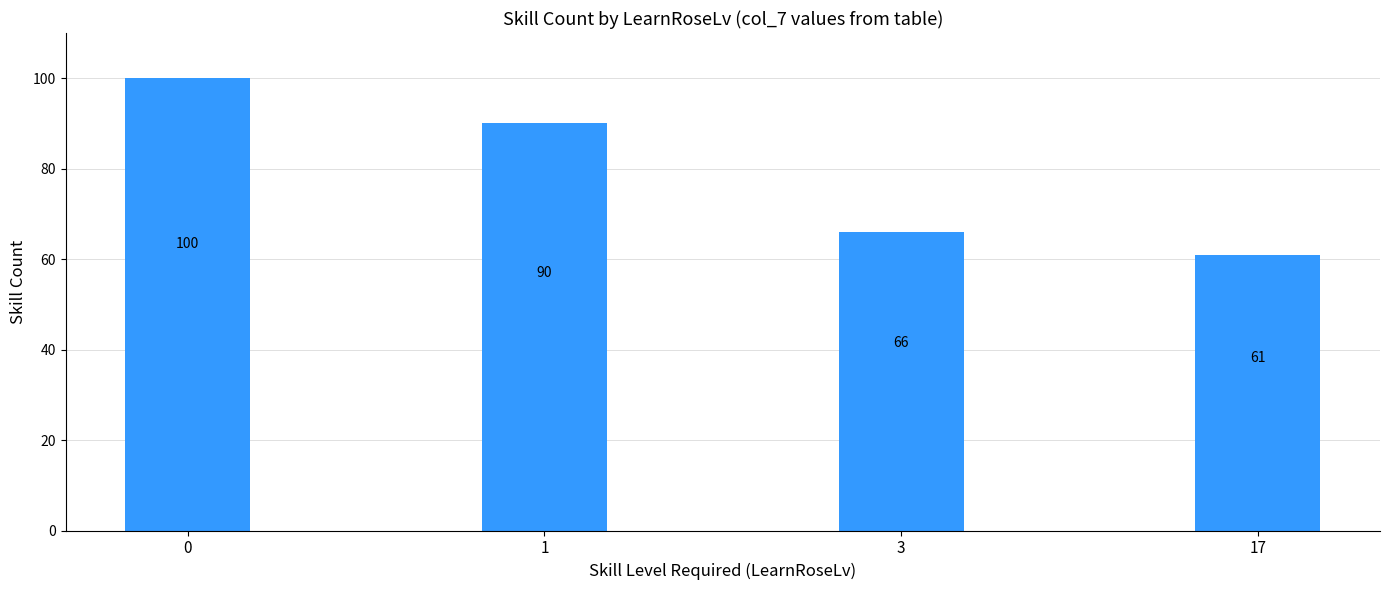

List the labels in order of value, smallest first.

17, 3, 1, 0